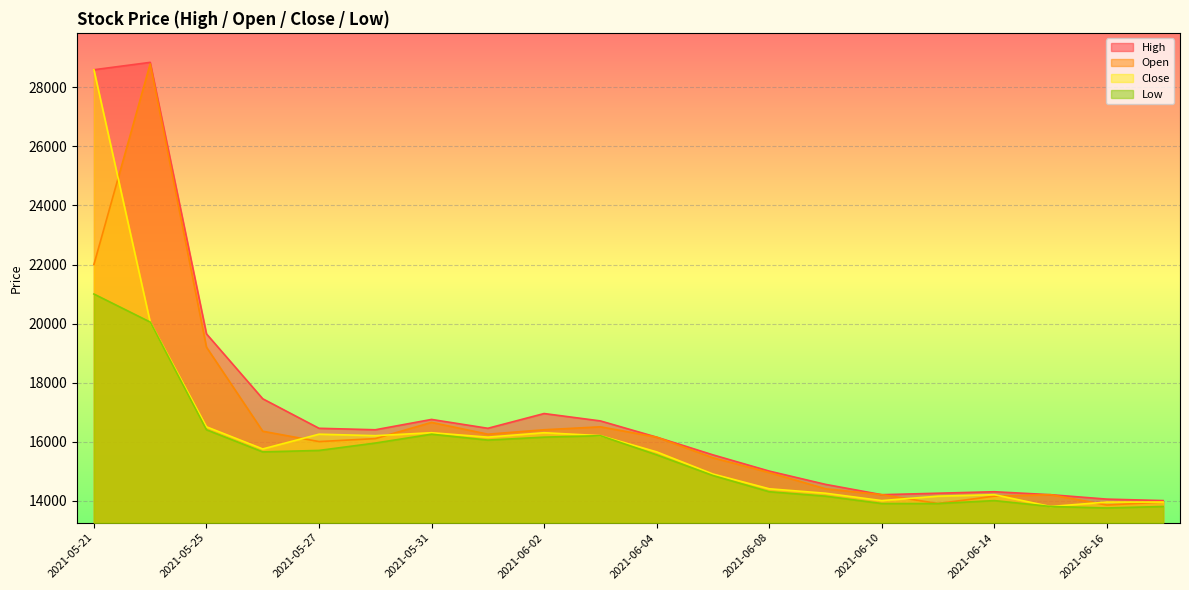

Does the chart display data point markers on the line(s)?

No